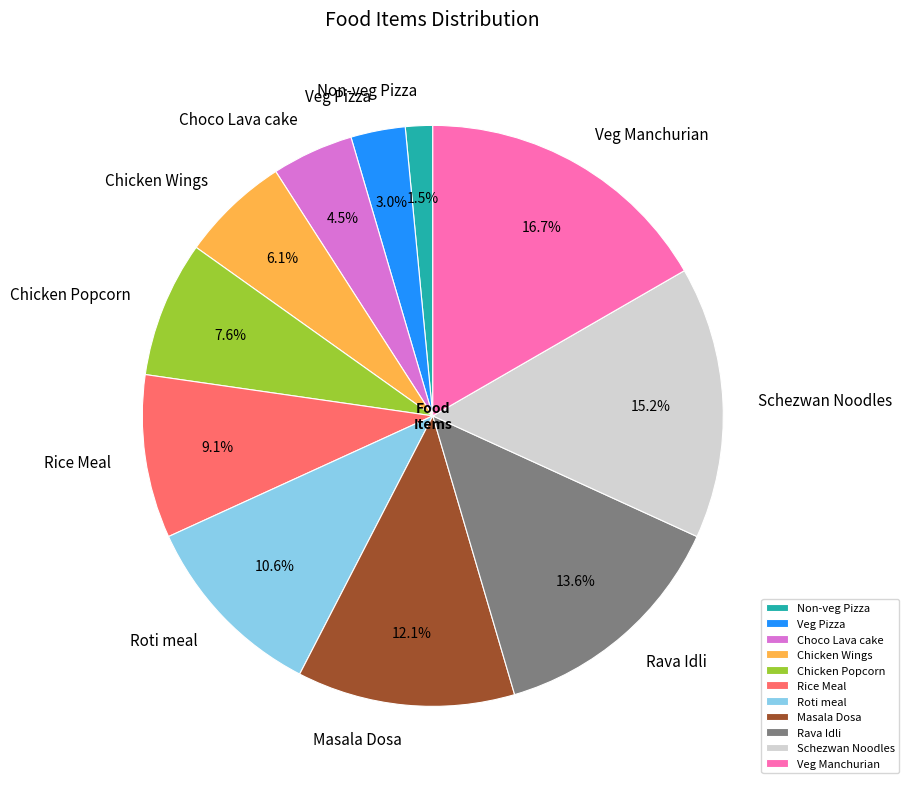

Count the number of slices in the pie.

11